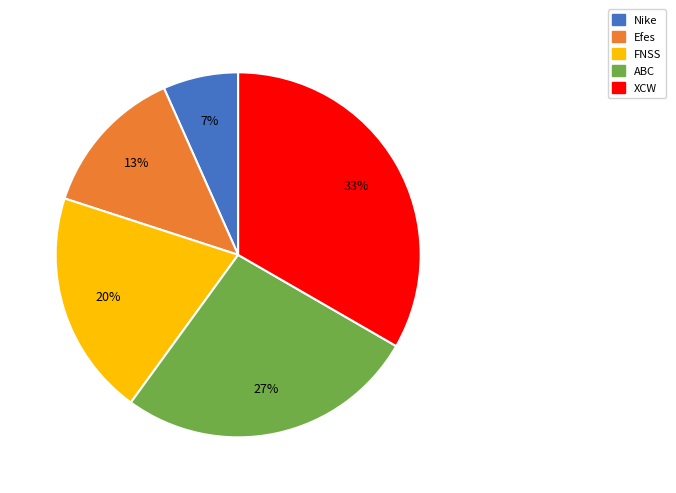

Which category has the biggest portion of the pie?

XCW